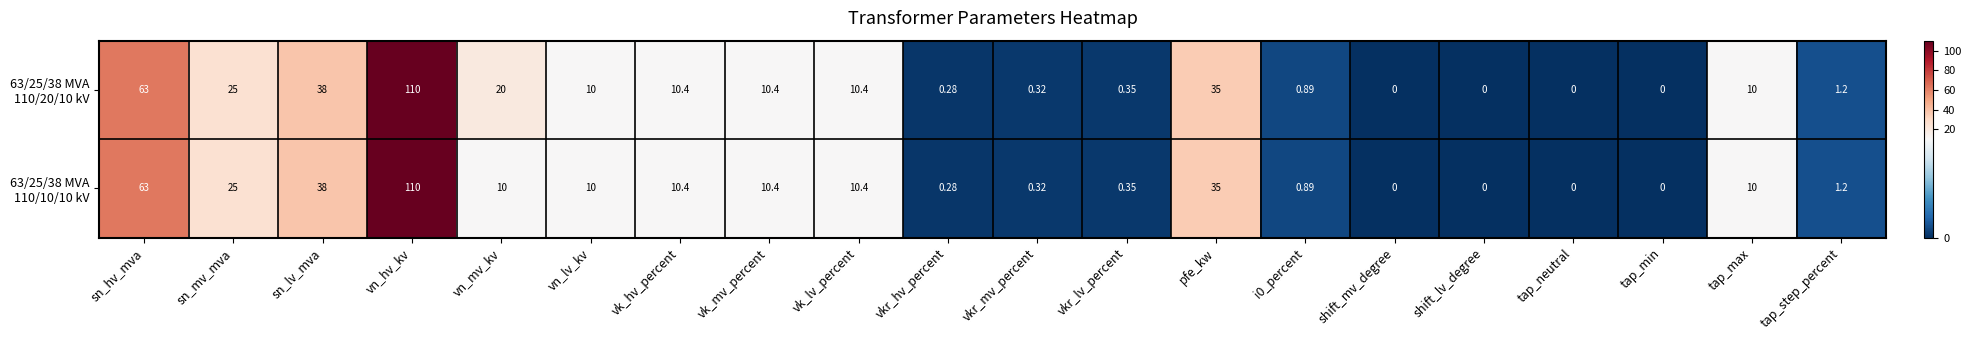

At how many categories does at least one series exceed 12?

6